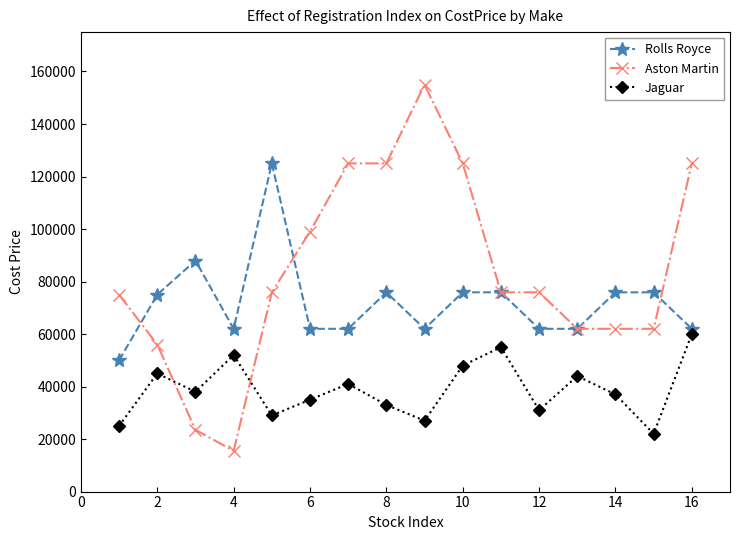

What is the maximum value shown in the chart?

155000